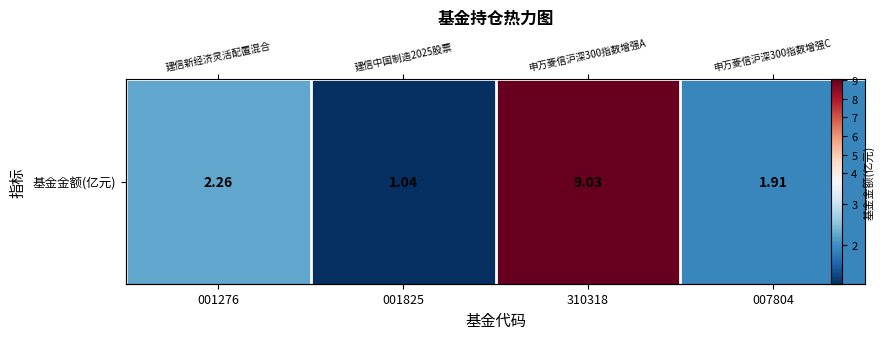

At which category does the chart reach its peak across all series?

310318